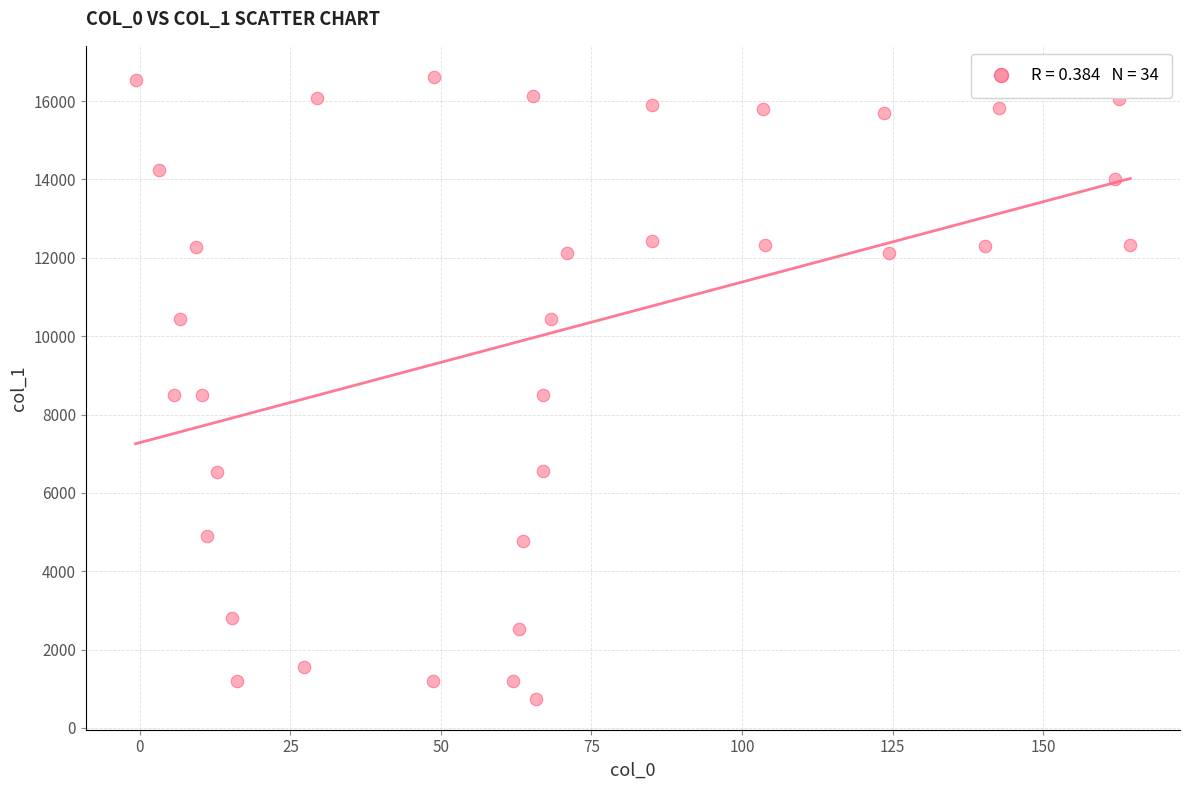

What is the range of X values (max minus min)?

165.2